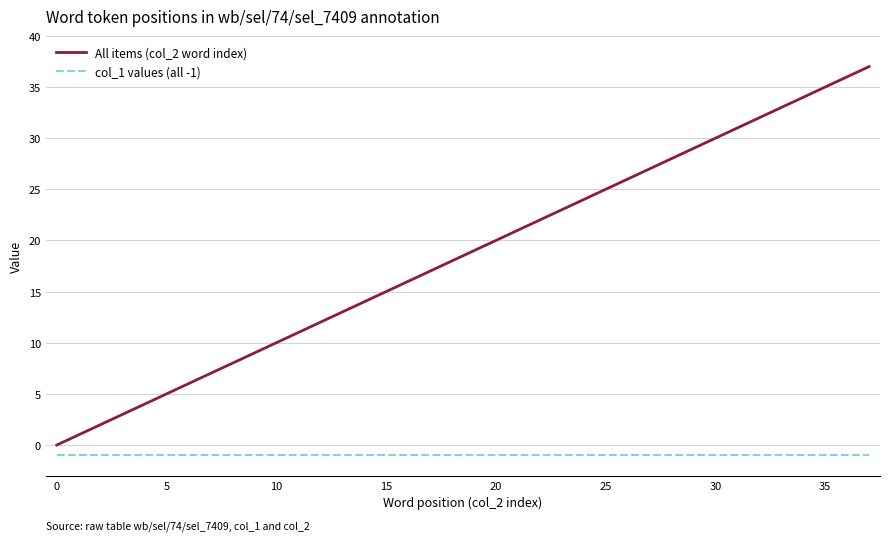

Is this an area chart (filled region under the line)?

No